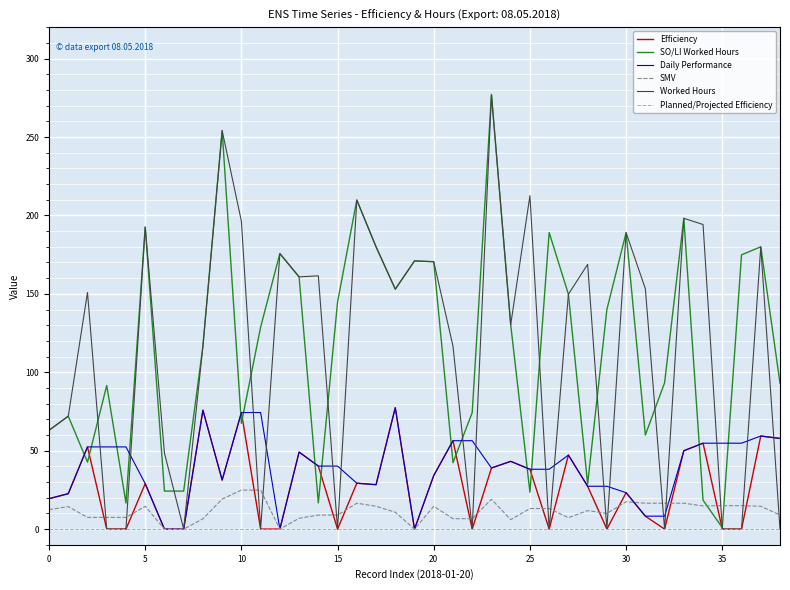

What is the highest value of the SMV series?

24.9